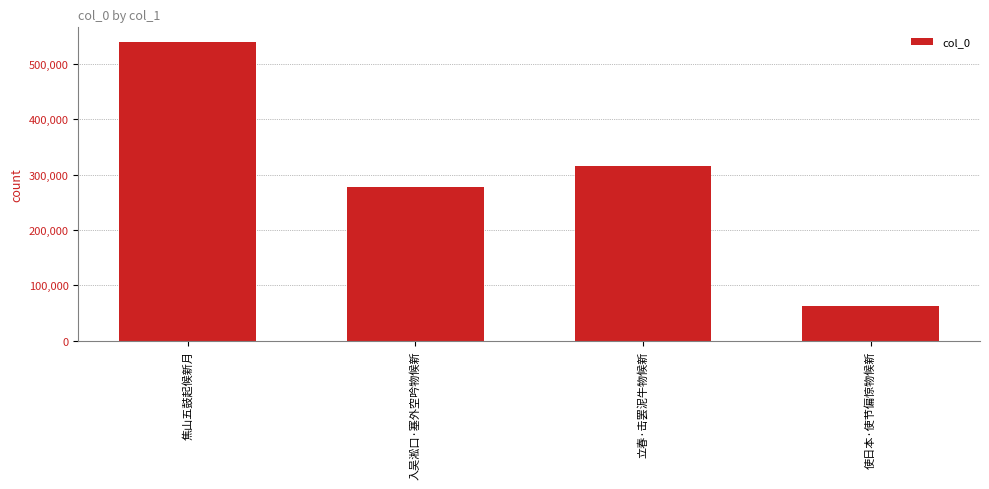

What is the average value?

298558